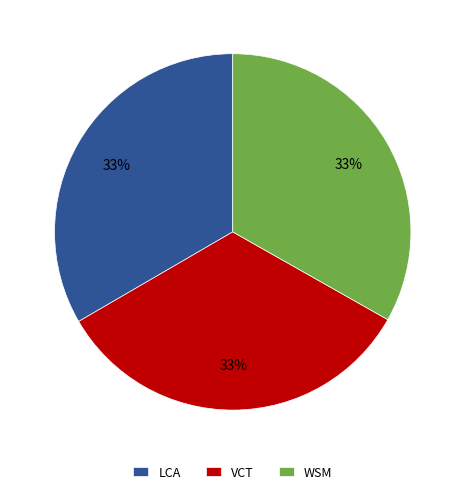

What is the ratio of the value at VCT to the value at LCA?

1.0